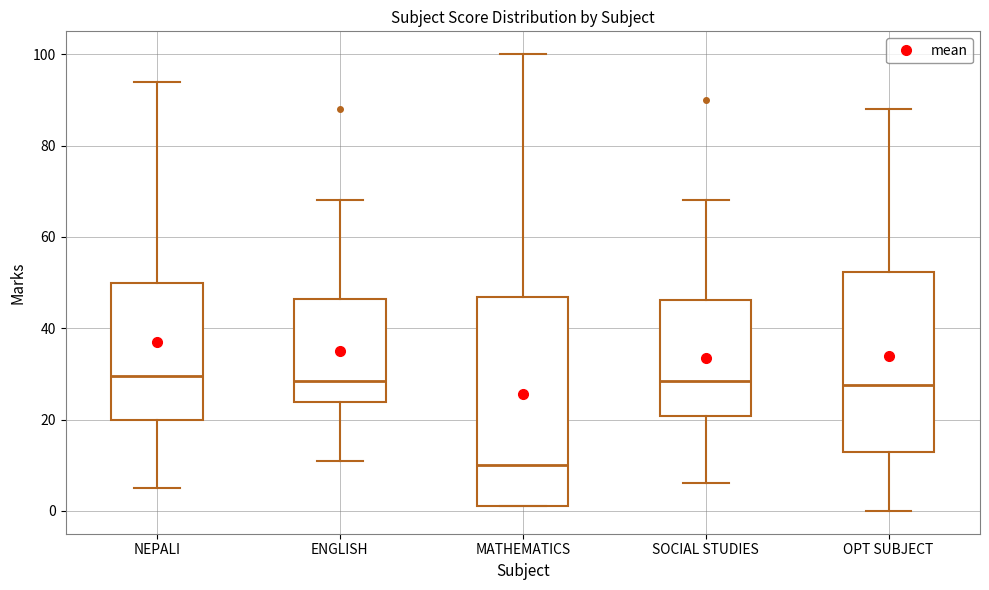

Reading left to right, transcribe this box plot: for each box, give where its median line is, the range the box spans, and where its two whiskers end, as read against the y-axis. The values are not printed on the chart, so give them approximately, as read against the axis.

NEPALI: median 30, box 20 to 50, whiskers 6 to 94
ENGLISH: median 28, box 24 to 46, whiskers 12 to 68
MATHEMATICS: median 10, box 2 to 46, whiskers 2 to 100
SOCIAL STUDIES: median 28, box 20 to 46, whiskers 6 to 68
OPT SUBJECT: median 28, box 14 to 52, whiskers 0 to 88